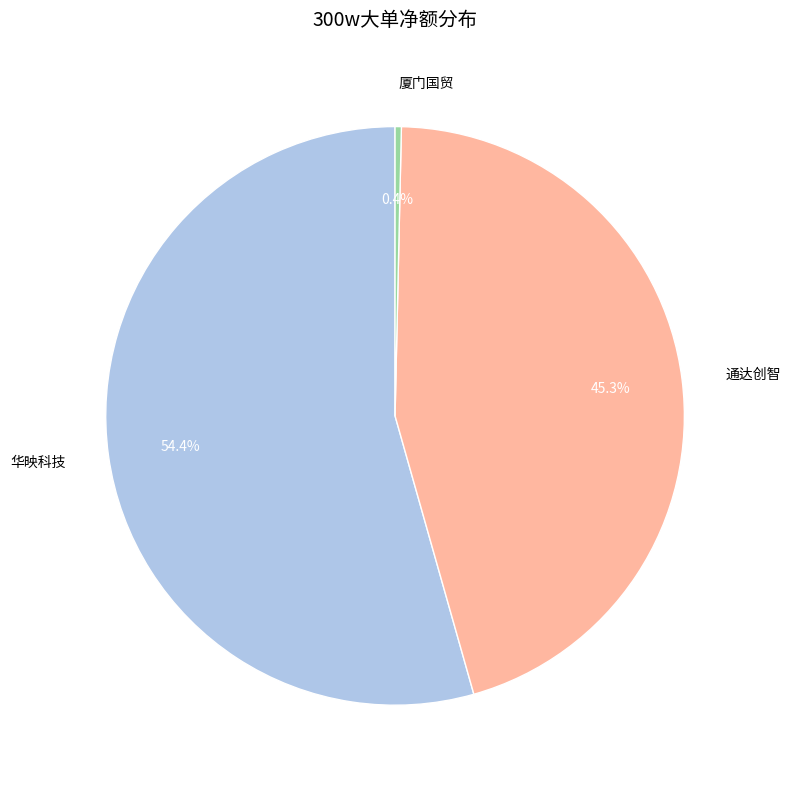

Does 华映科技 represent more than half of the total?

Yes